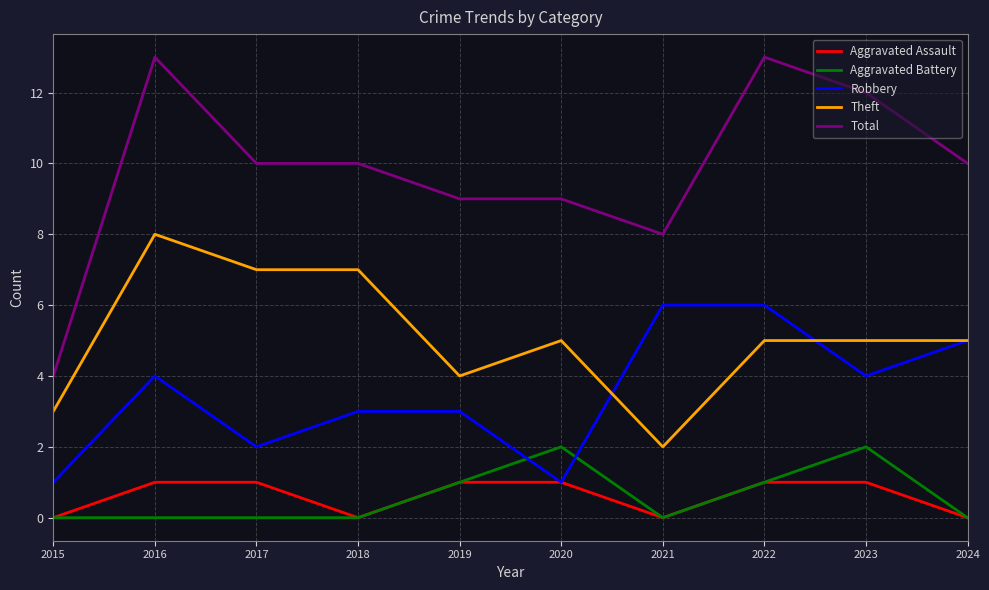

True or false: Aggravated Battery and Total cross at least once.

False